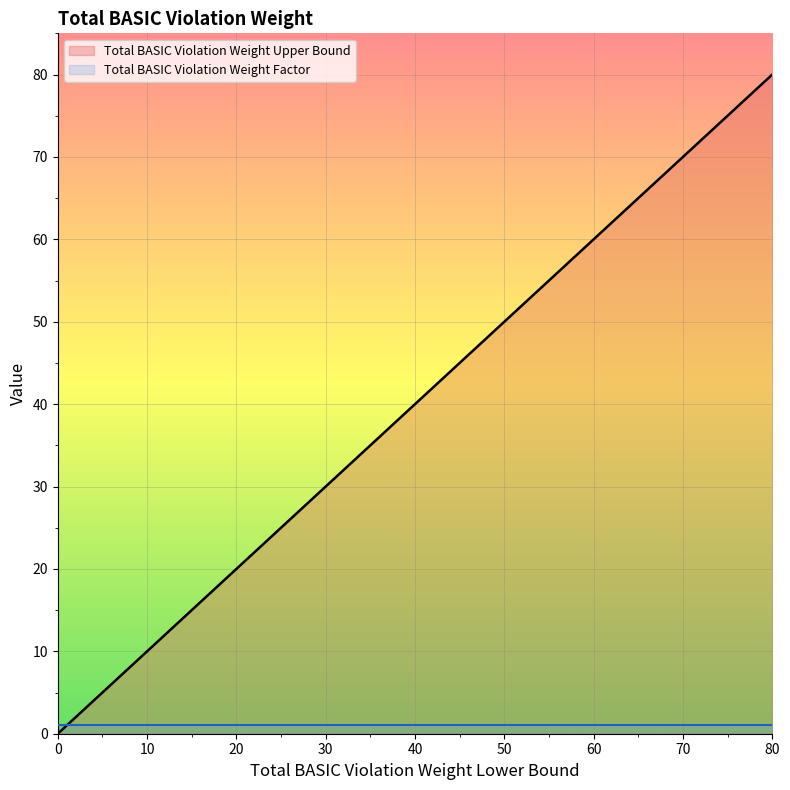

Rank the series by their maximum value, from lowest to highest.

Total BASIC Violation Weight Factor, Total BASIC Violation Weight Upper Bound